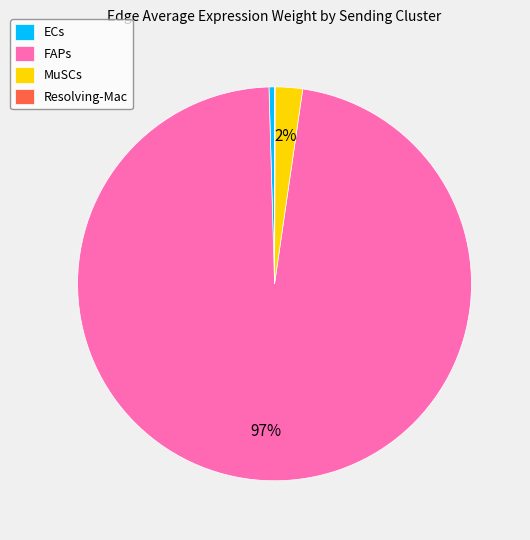

Which slice is the largest?

FAPs